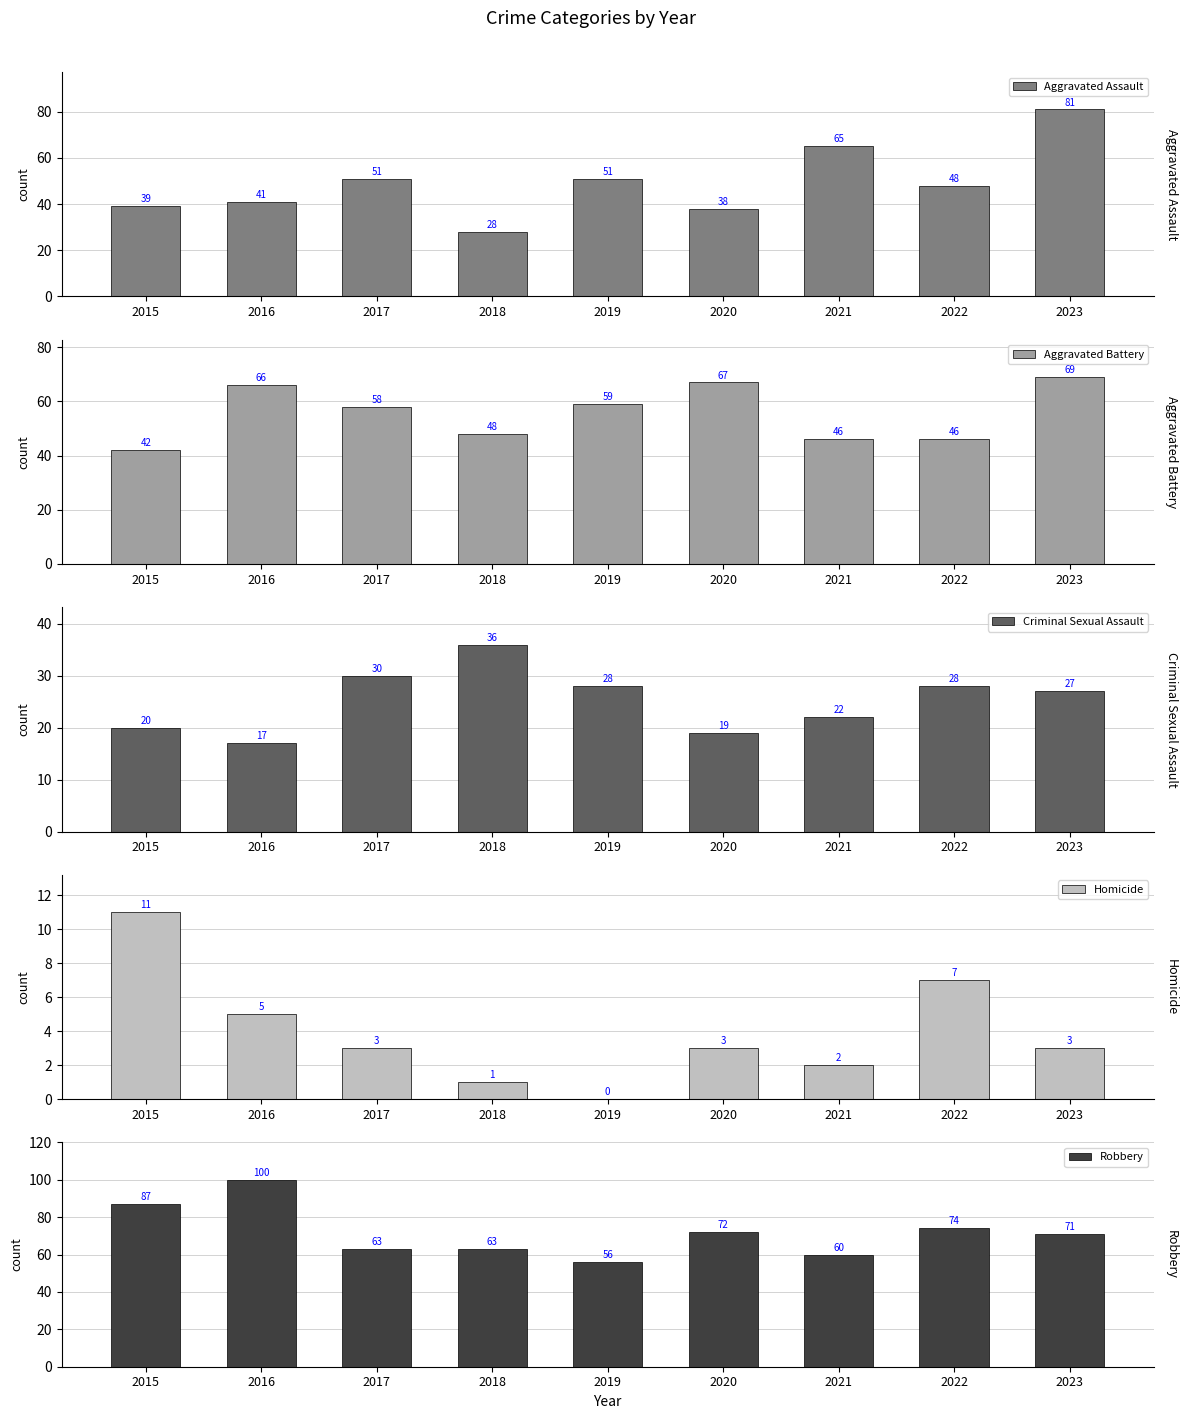

Rank the categories by Homicide value from highest to lowest.

2015, 2022, 2016, 2017, 2020, 2023, 2021, 2018, 2019